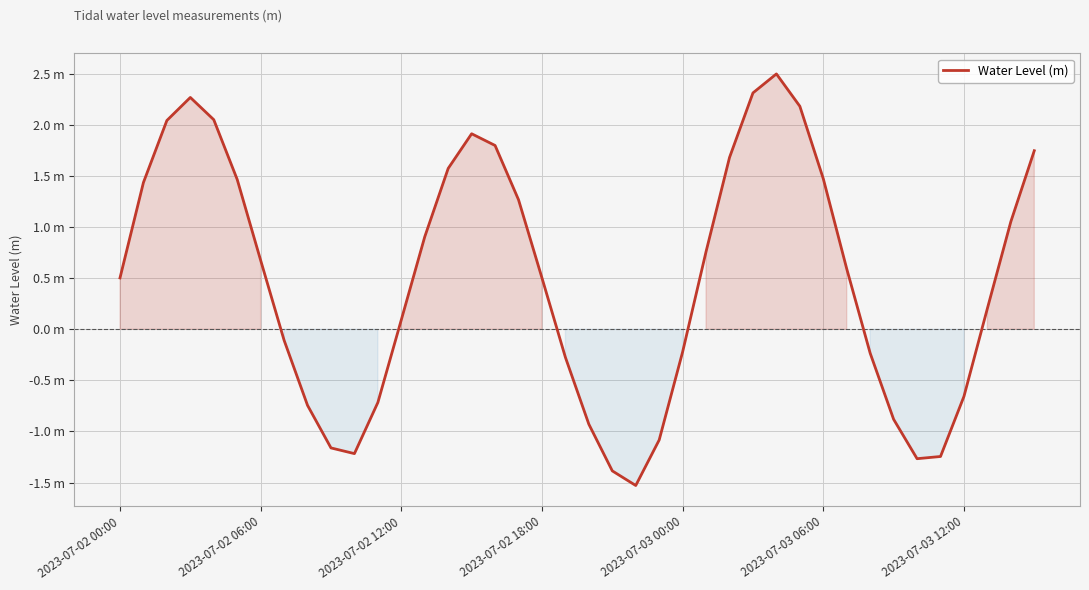

Does the chart display data point markers on the line(s)?

No